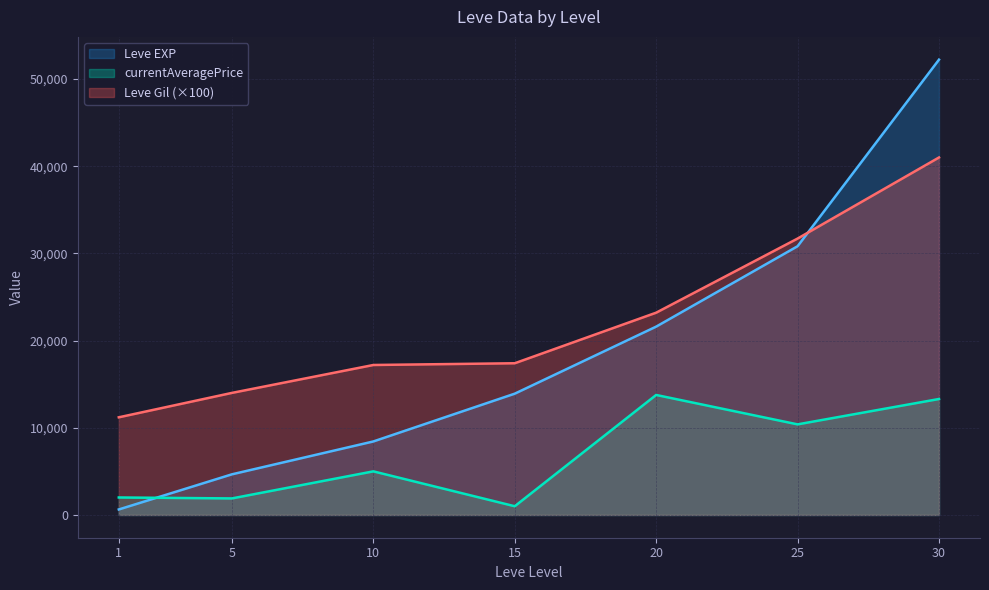

List the labels in order of Leve Gil value, largest first.

30, 25, 20, 15, 10, 5, 1